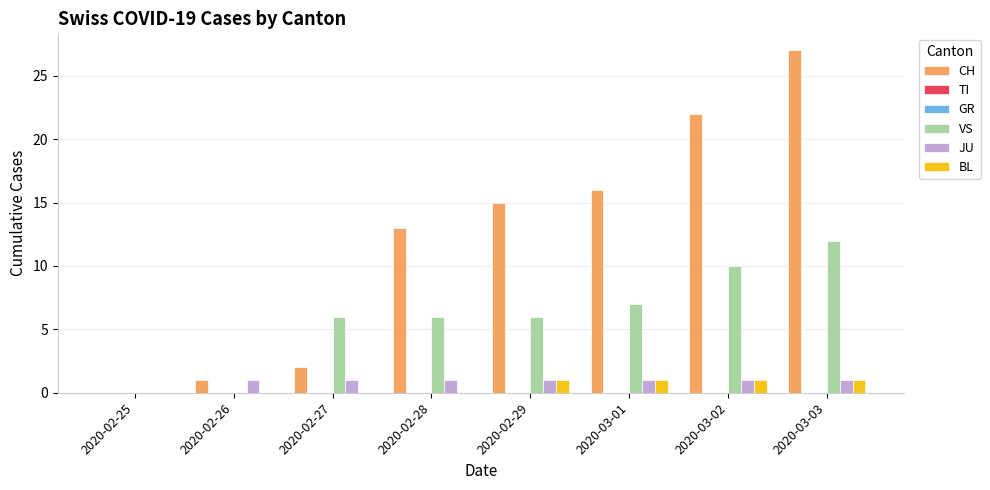

What are all the series names shown in the legend?

CH, TI, GR, VS, JU, BL